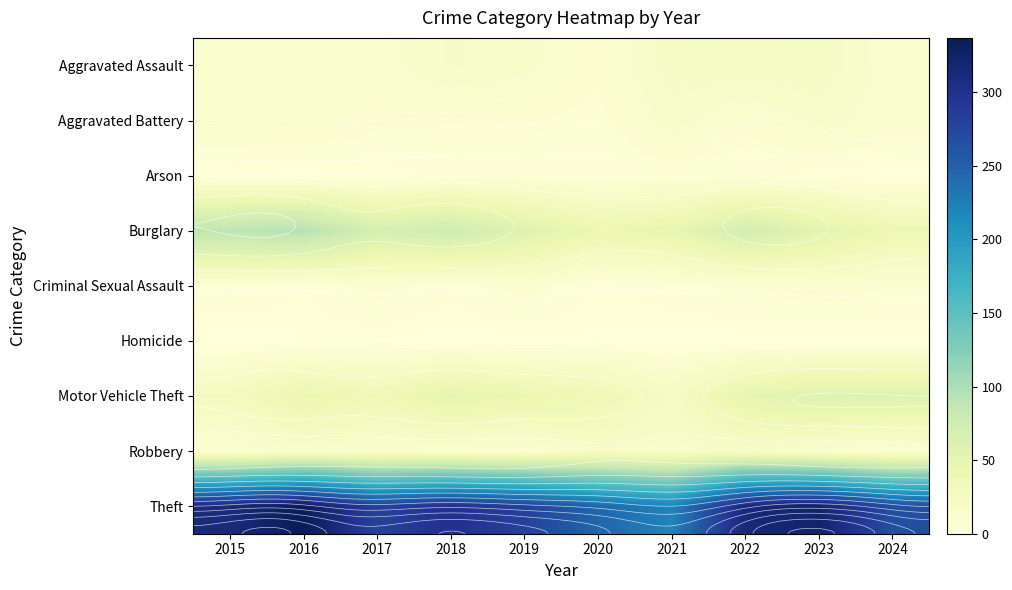

Which series has the widest spread of values?

Theft